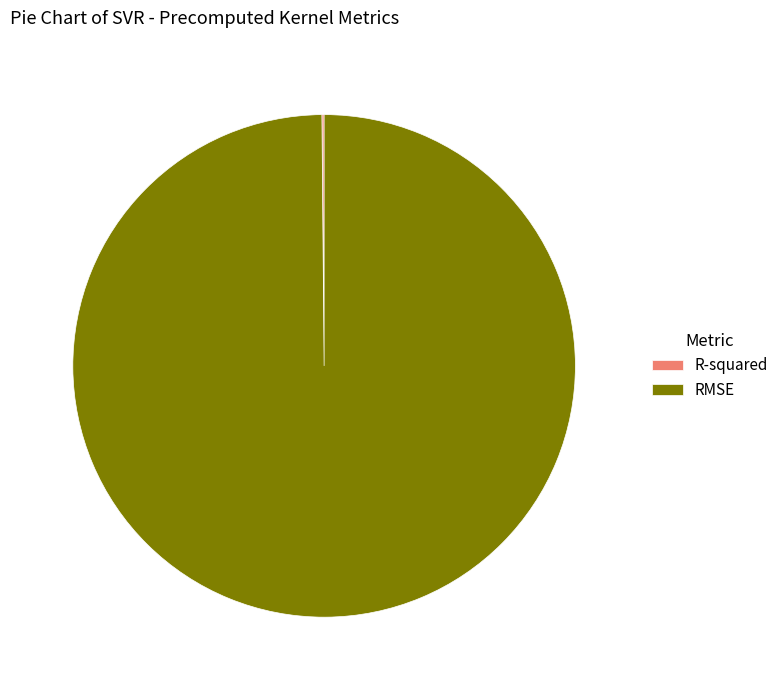

True or false: RMSE accounts for 94% of the total.

False